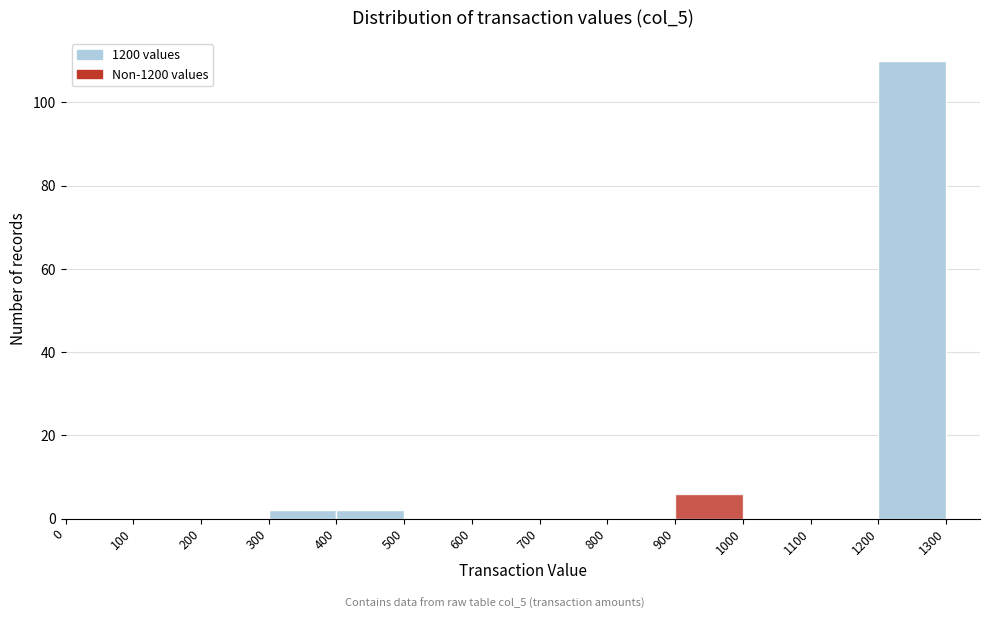

Reading left to right, list every bar in this chart as the range it spans on the x-axis followed by its height. The values are not printed on the chart, so give them approximately, as read against the axis.

0 to 100: 0
100 to 200: 0
200 to 300: 0
300 to 400: 2
400 to 500: 2
500 to 600: 0
600 to 700: 0
700 to 800: 0
800 to 900: 0
900 to 1000: 6
1000 to 1100: 0
1100 to 1200: 0
1200 to 1300: 110